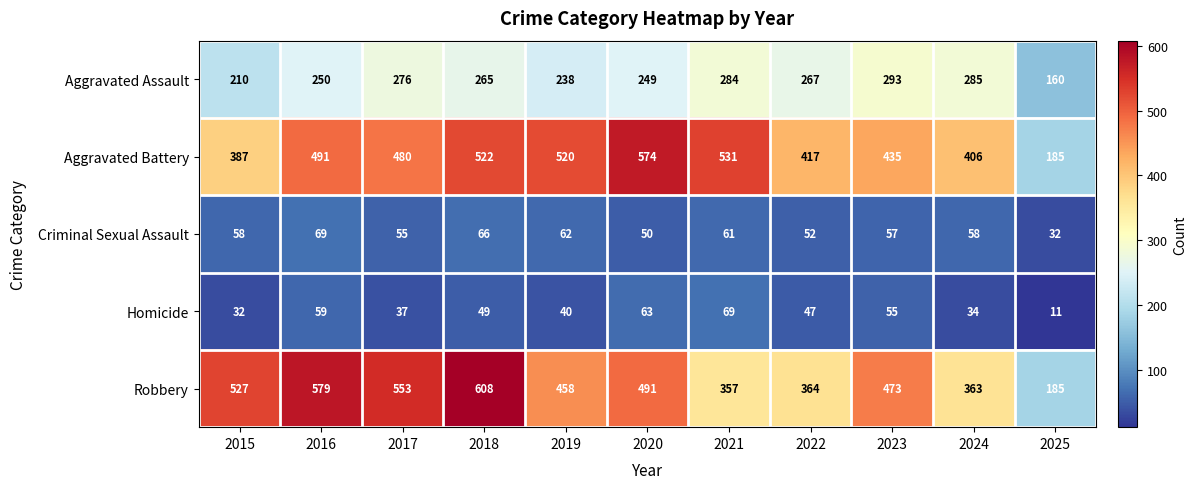

At which category is the sum across all series the highest?

2018